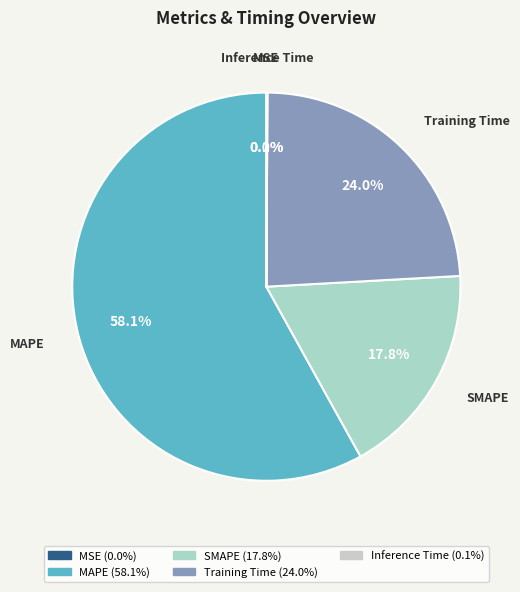

How much of the chart is everything except SMAPE?

82.2%